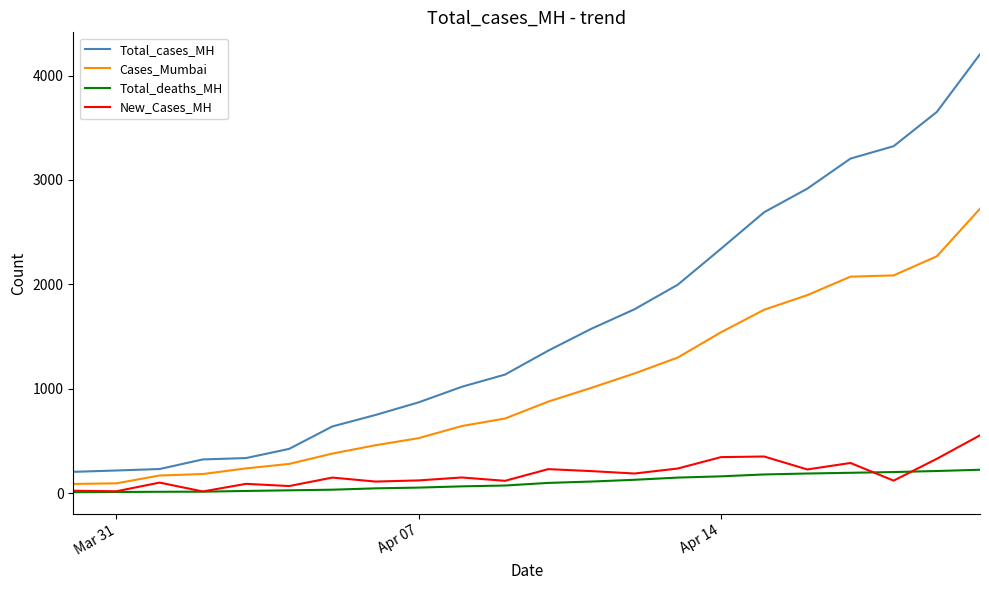

What is the difference between the second highest and second lowest values in the Cases_Mumbai series?

2175